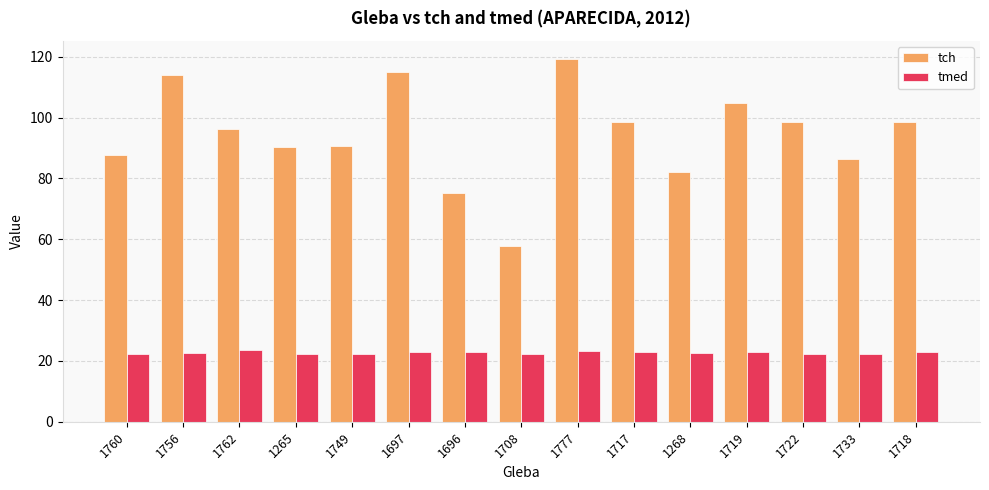

Rank the series by their average value, from highest to lowest.

tch, tmed